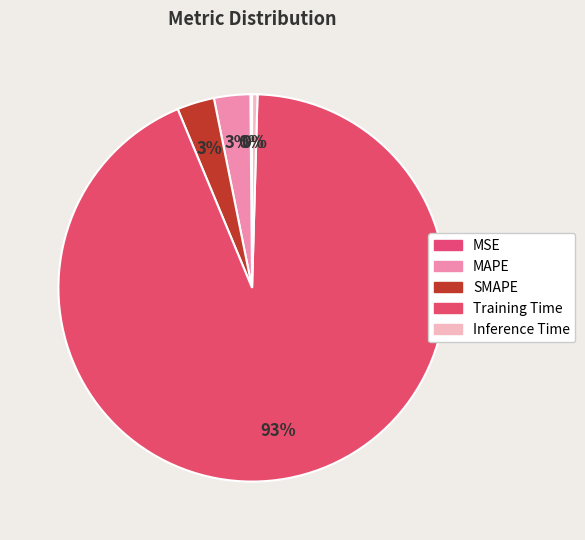

What is the largest slice in the pie chart?

Training Time